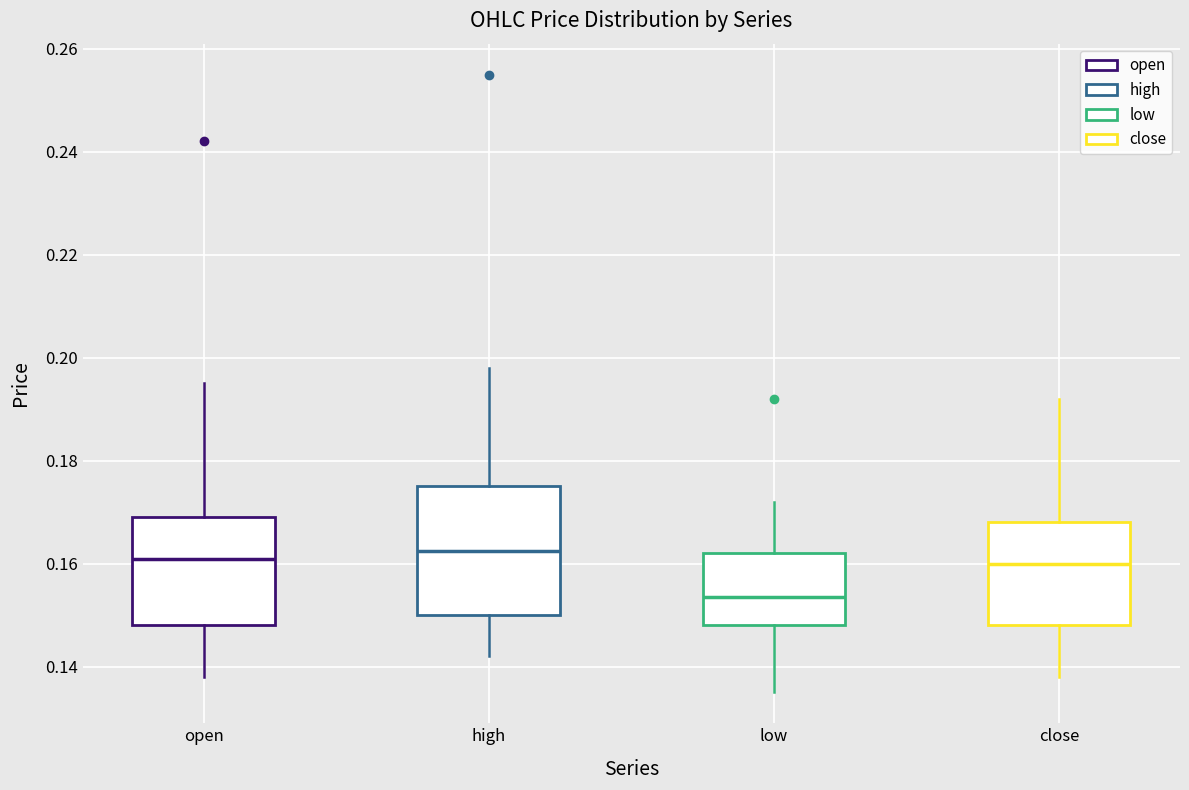

Which box is the tallest, from its lower edge to its upper edge?

high